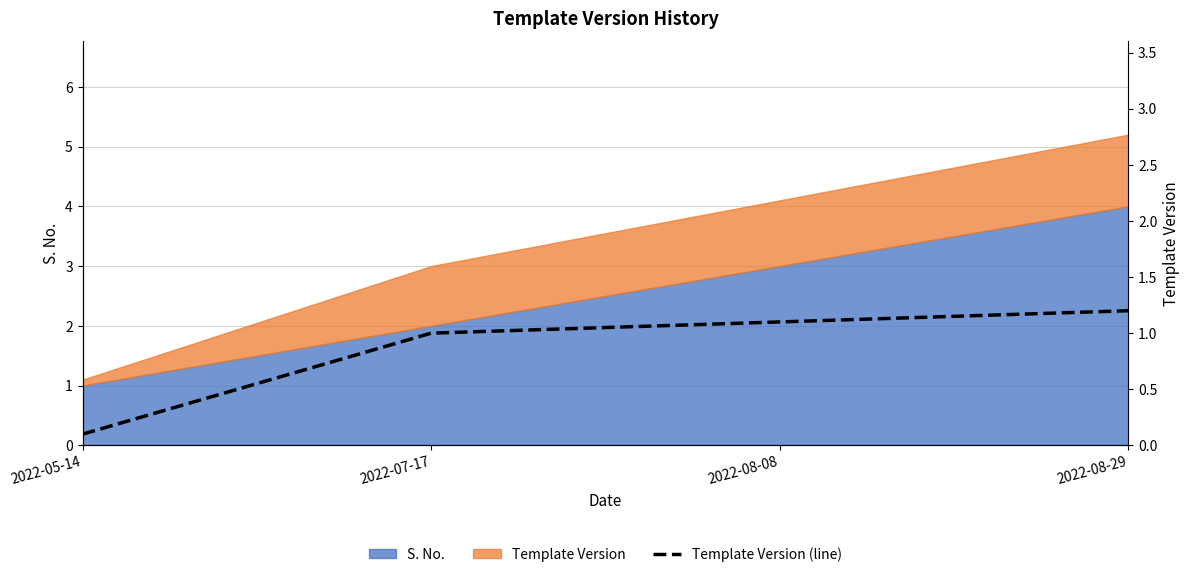

What position from the right is 2022-05-14?

4